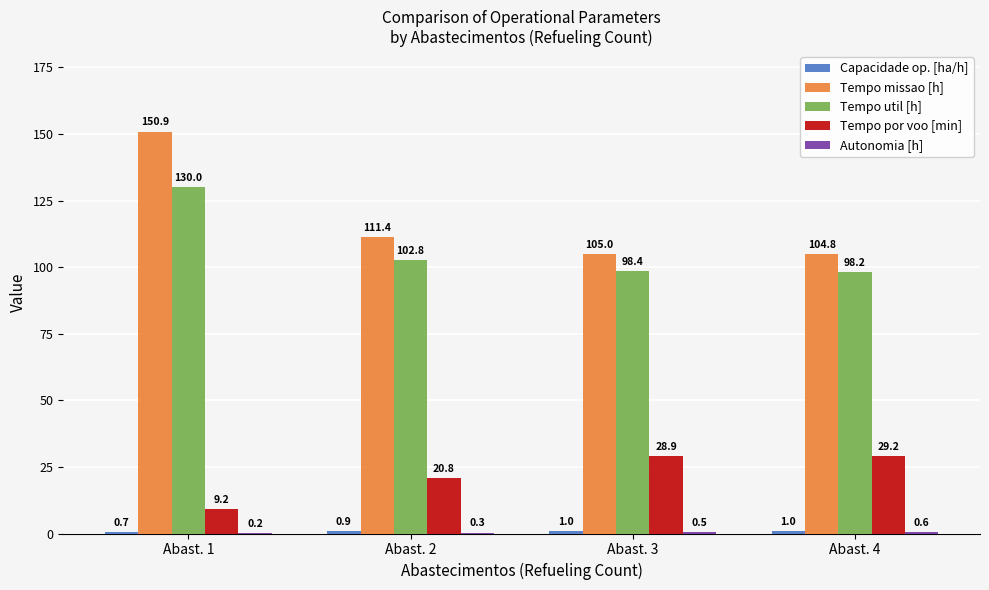

At which category is the sum across all series the highest?

Abast. 1